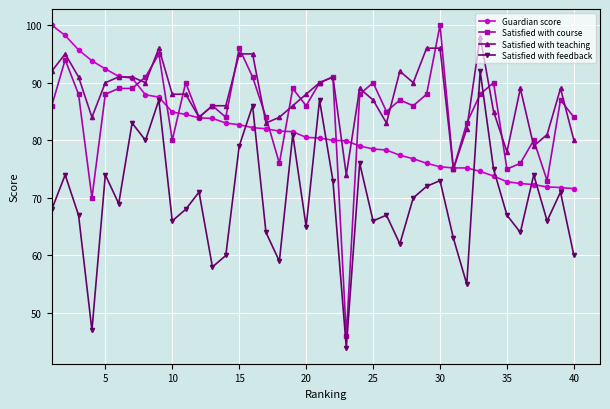

Rank the series by their average value, from highest to lowest.

Satisfied with teaching, Satisfied with course, Guardian score, Satisfied with feedback